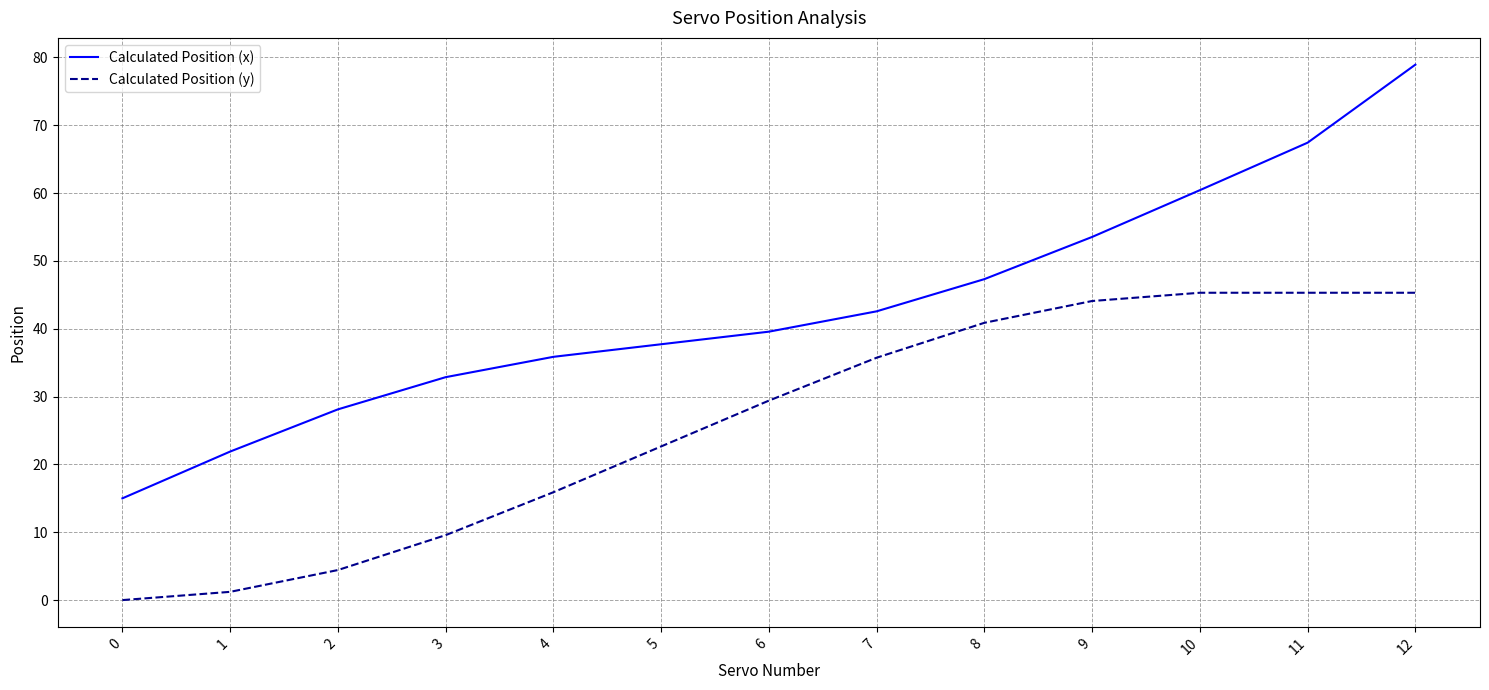

How many positive values does the Calculated Position (y) series have?

12